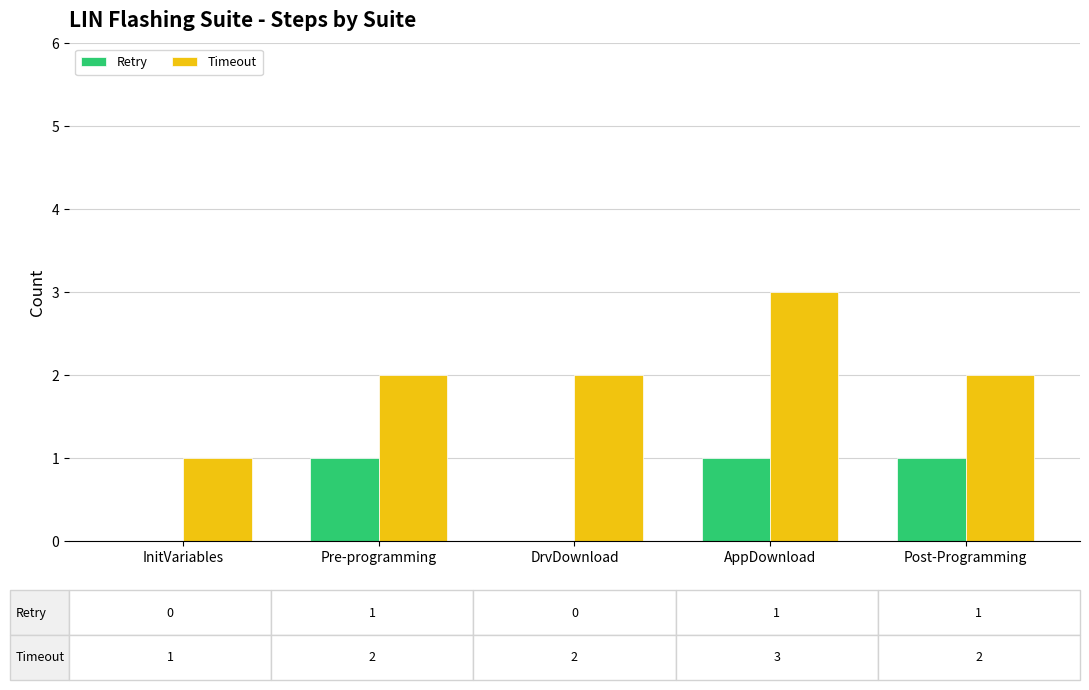

At which category is the sum across all series the highest?

AppDownload